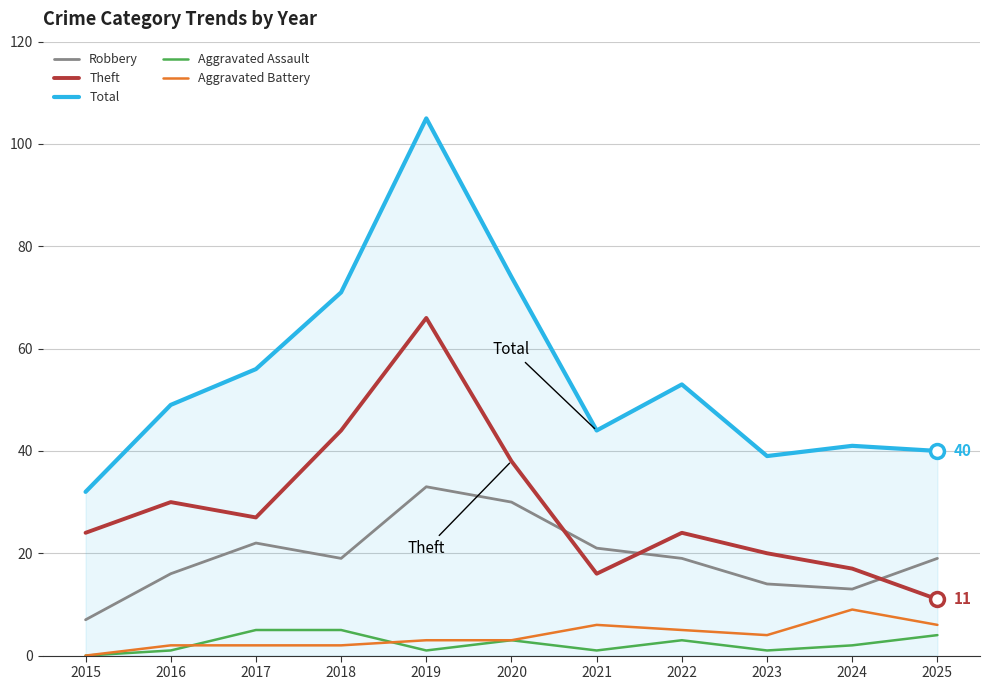

At which category does Total reach its first local peak?

2019